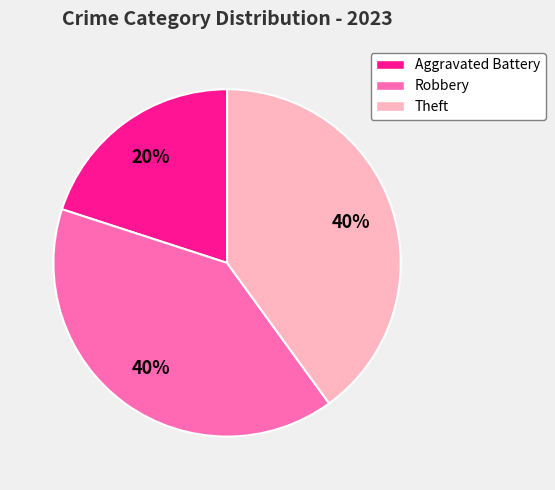

Is Aggravated Battery the majority of the pie?

No